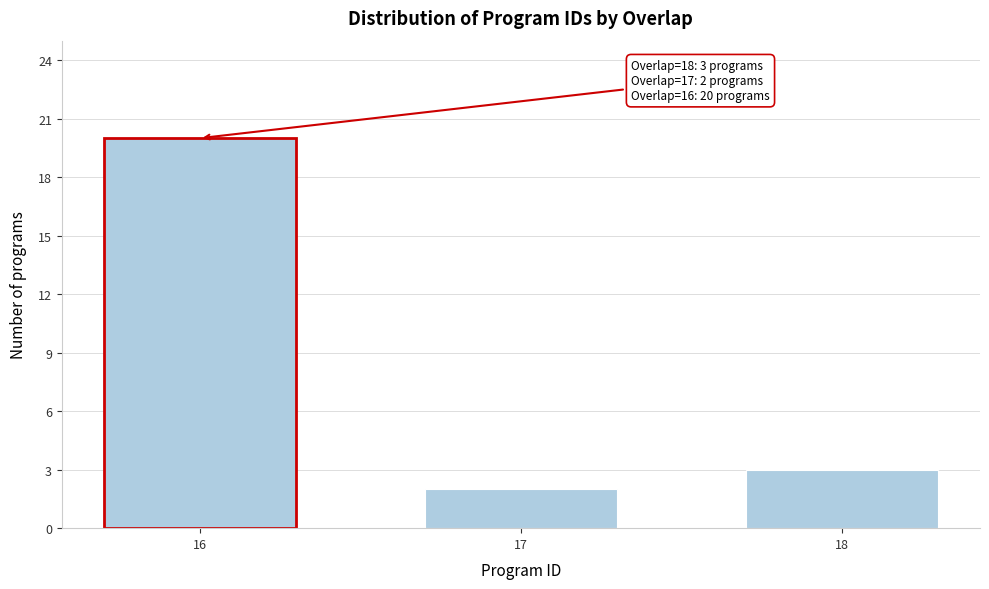

Reading left to right, what are all the values shown in this chart?

16=20	17=2	18=3